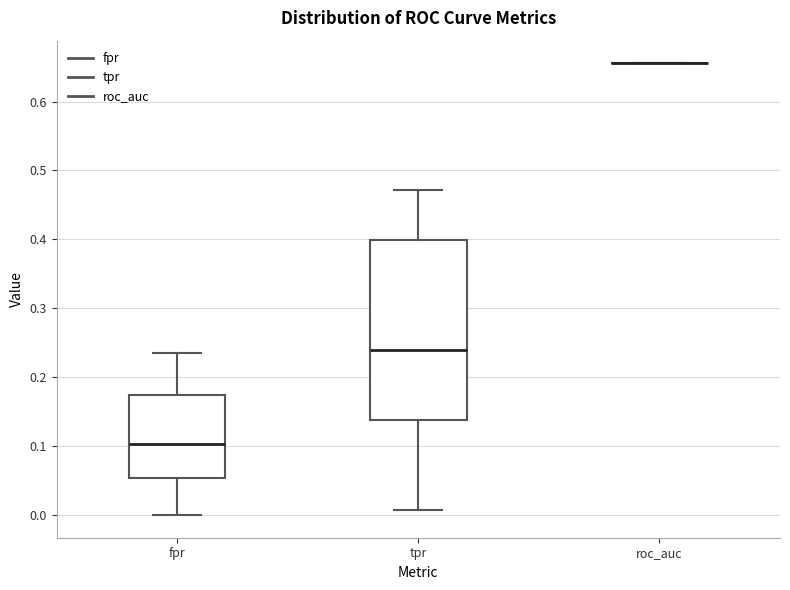

Comparing the boxes themselves (not the whiskers), which one is the tallest?

tpr